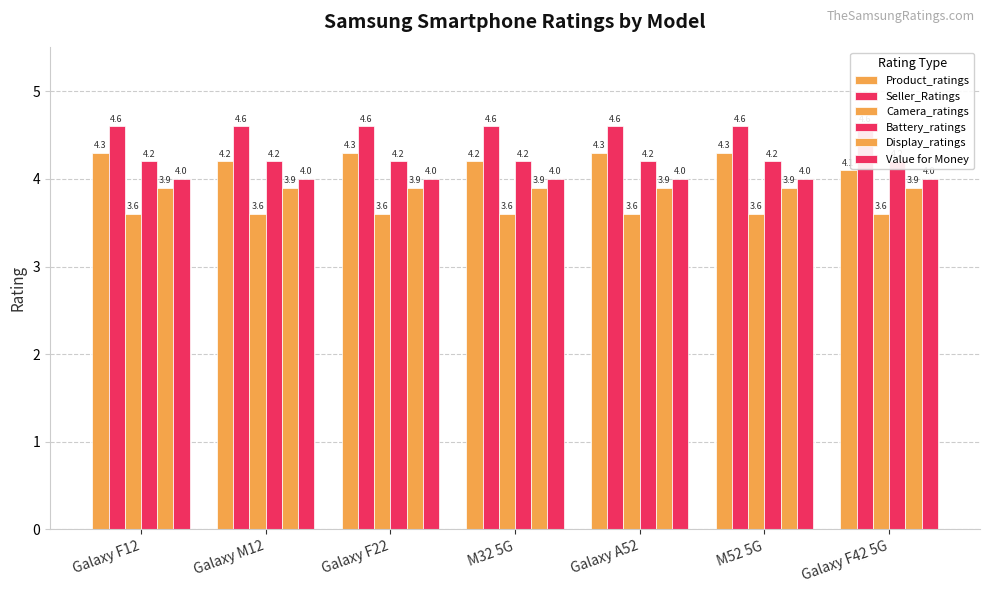

What is the label of the 1st bar from the right?

Galaxy F42 5G